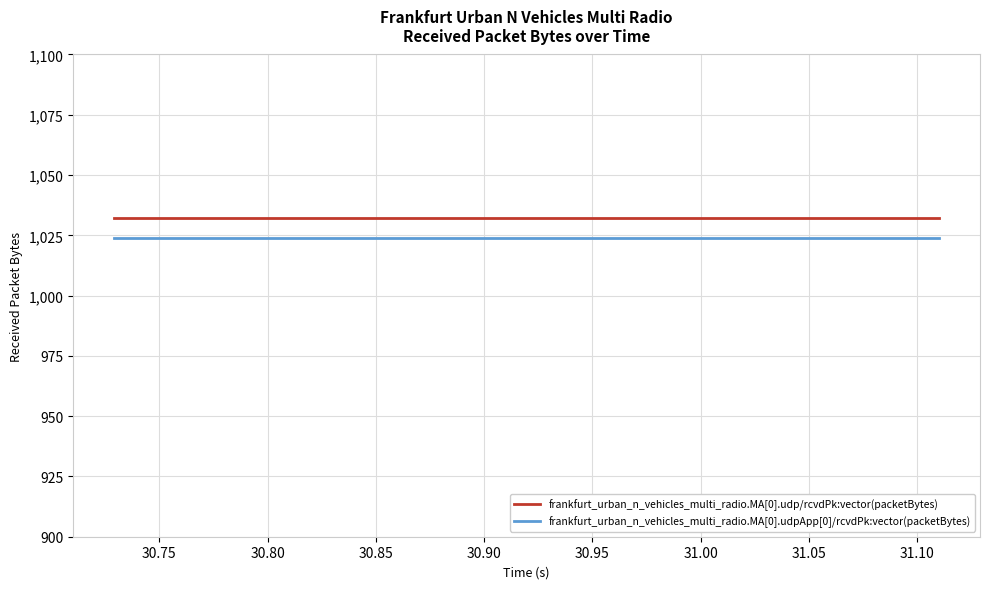

What is the sum of all frankfurt_urban_n_vehicles_multi_radio.MA[0].udpApp[0]/rcvdPk:vector(packetBytes) values?

38912